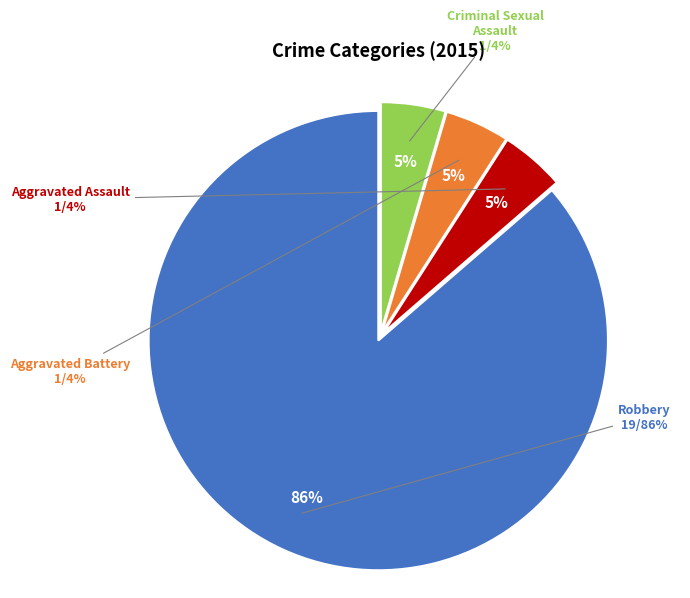

Rank the categories by value from lowest to highest.

Aggravated Assault, Aggravated Battery, Criminal Sexual Assault, Robbery